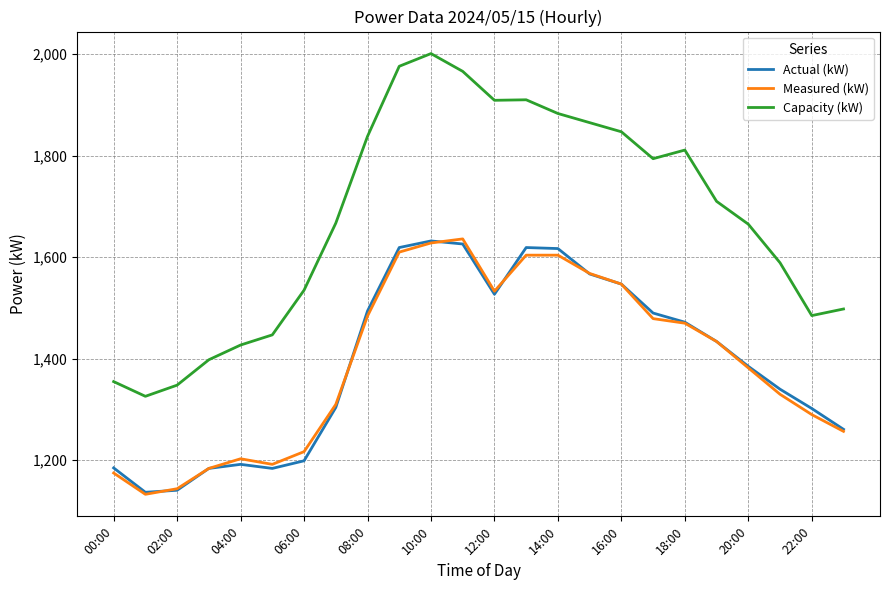

Which series has the largest total across all categories?

Capacity (kW)